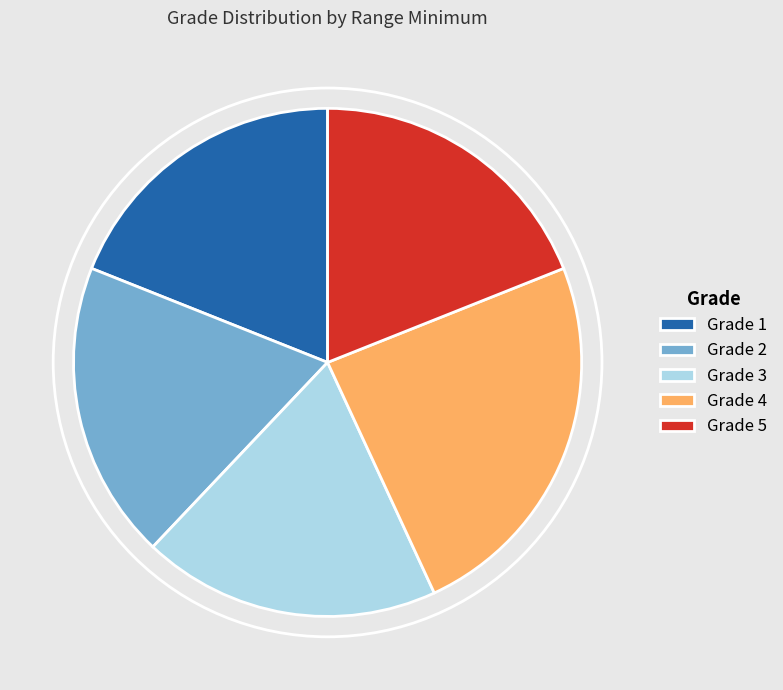

Approximately how many times larger is the value at Grade 4 compared to Grade 5?

1.3